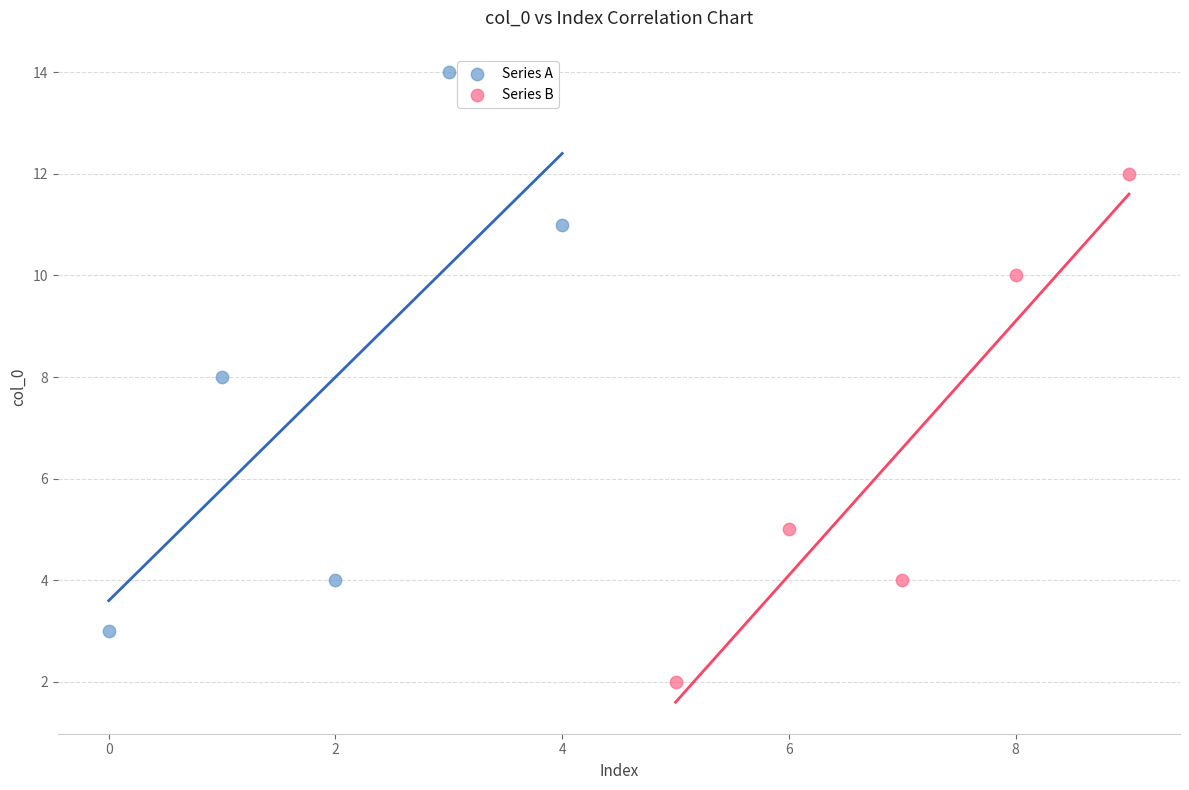

Which series reaches the maximum Y coordinate?

Series A